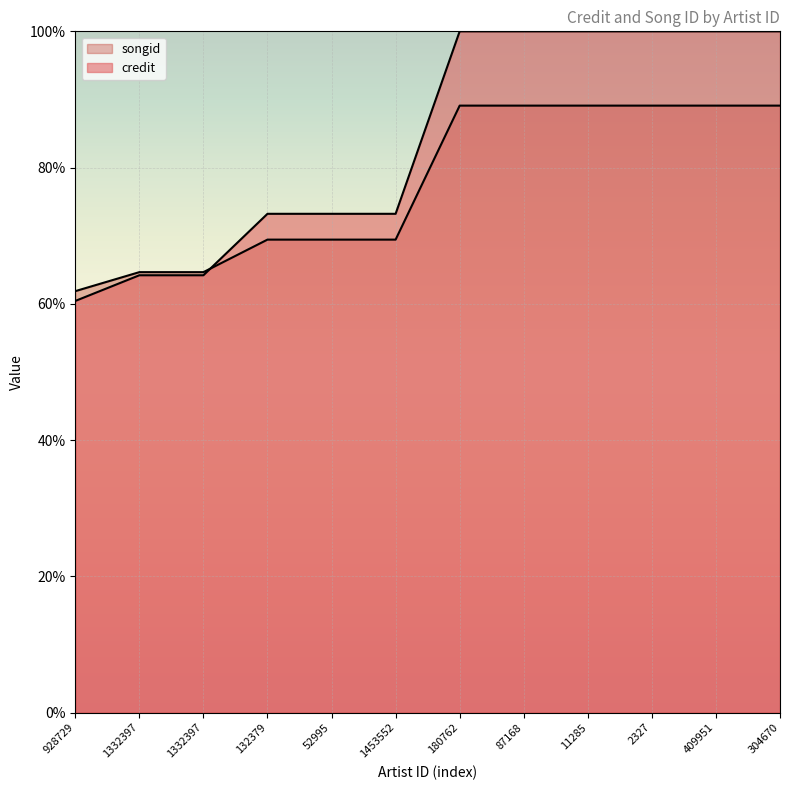

How many lines are shown in the chart?

2